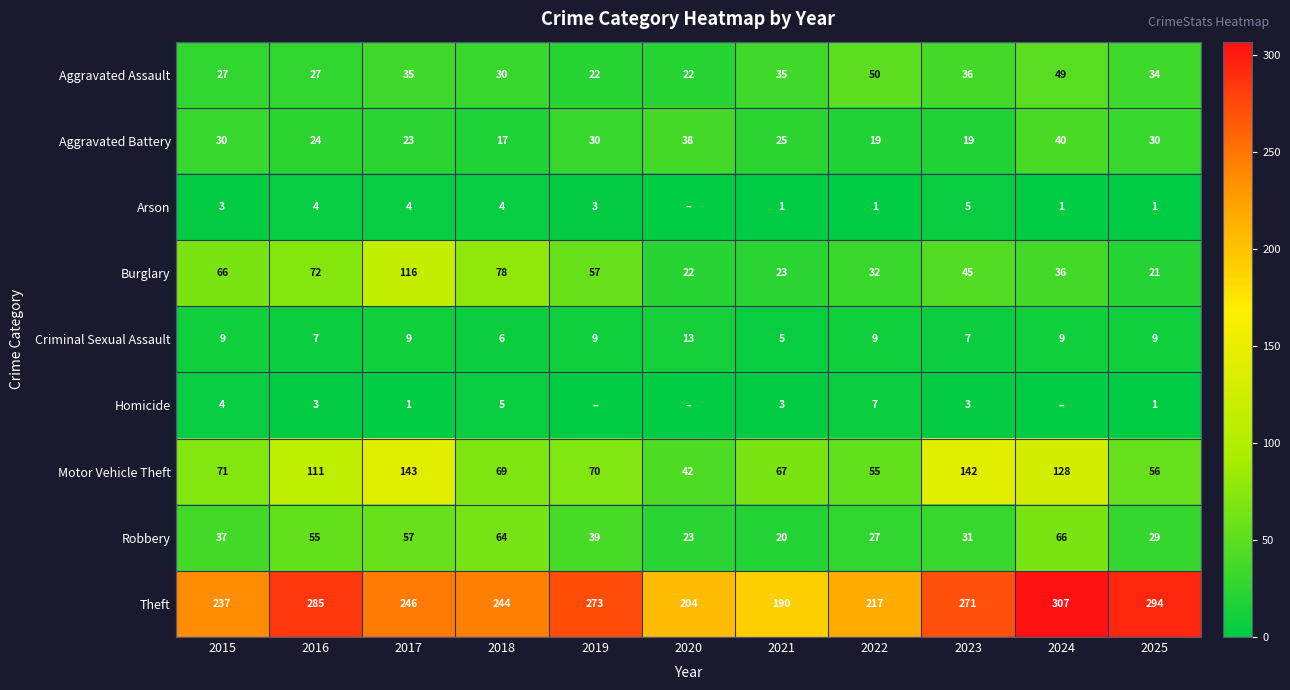

How many distinct data groups are displayed?

9